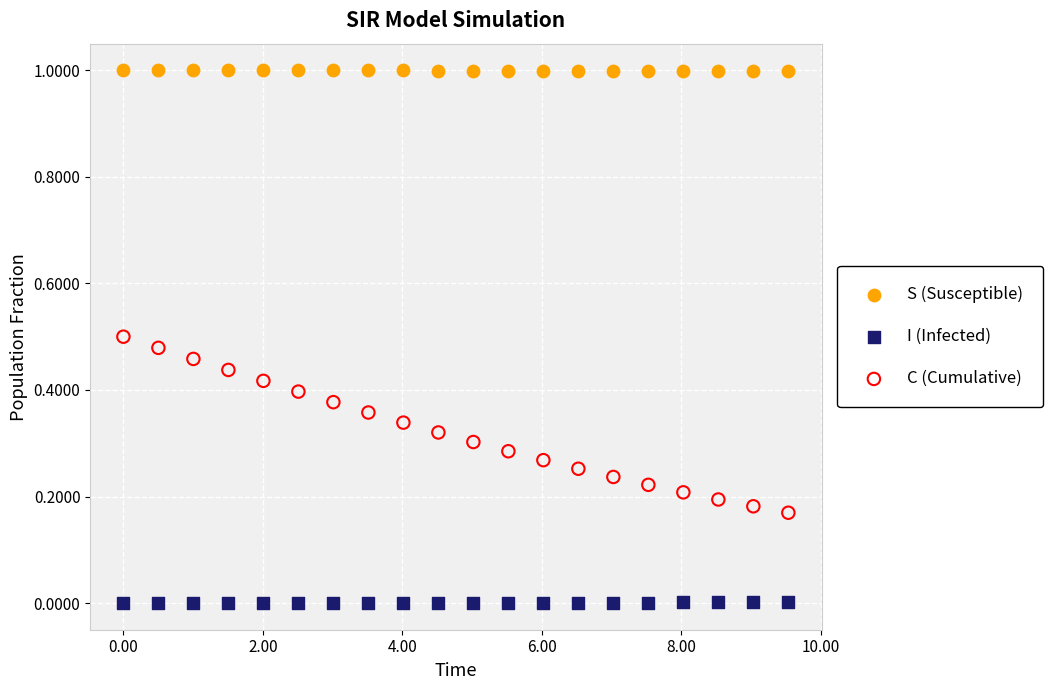

Which series contains the highest Y value?

S (Susceptible)